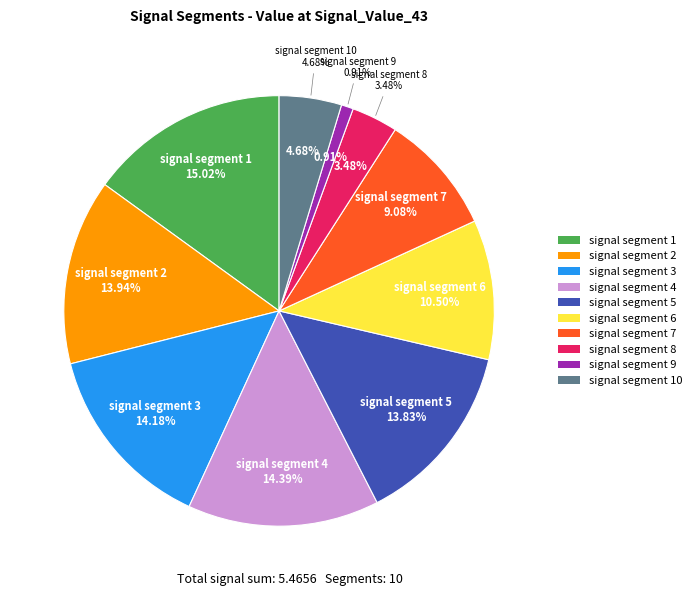

Is there any slice that represents more than half of the pie?

No